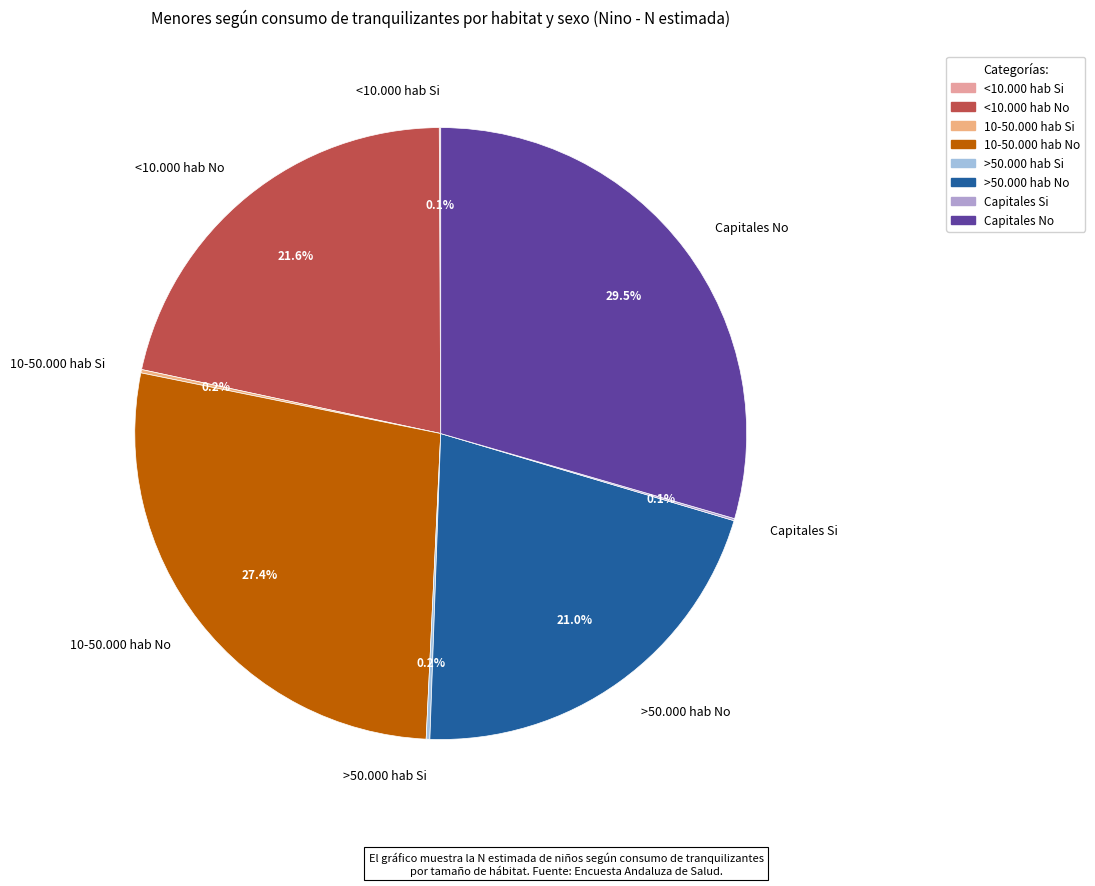

To the nearest percent, what percentage of the pie is <10.000 hab No?

22%